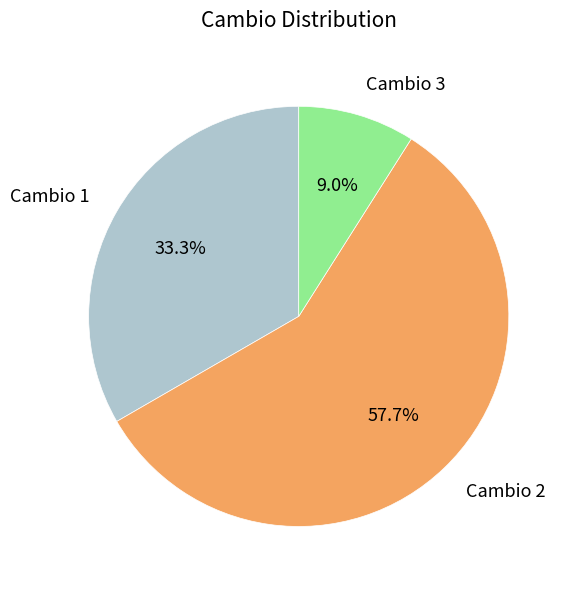

Is there a majority slice in this chart?

Yes